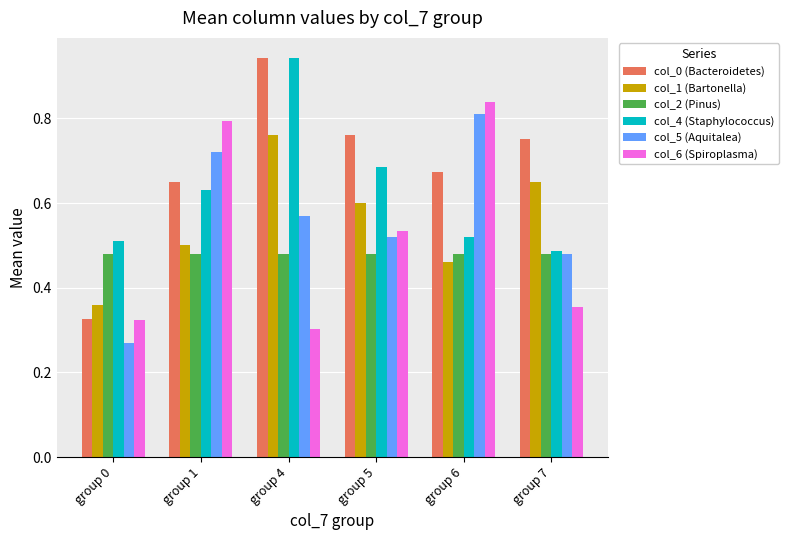

True or false: col_4 (Staphylococcus) has a value of 0.5 at group 6.

True